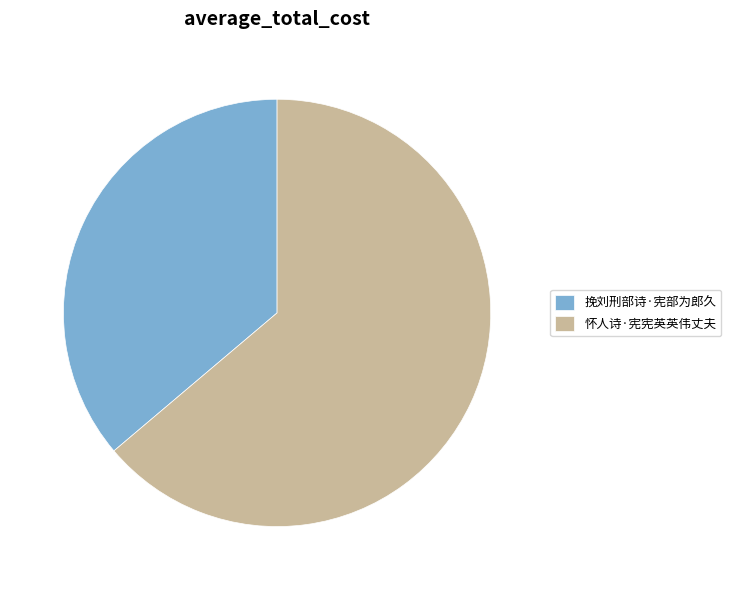

How many segments does this pie chart have?

2